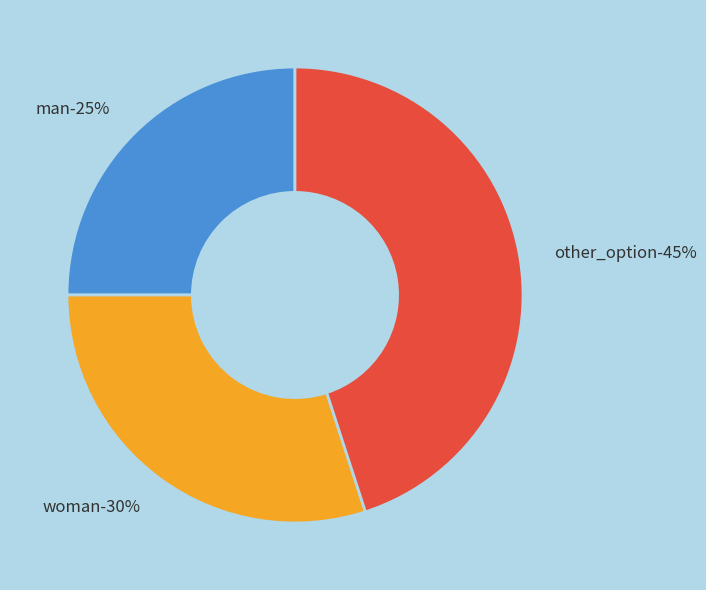

What is the ratio of the value at woman to the value at man?

1.2